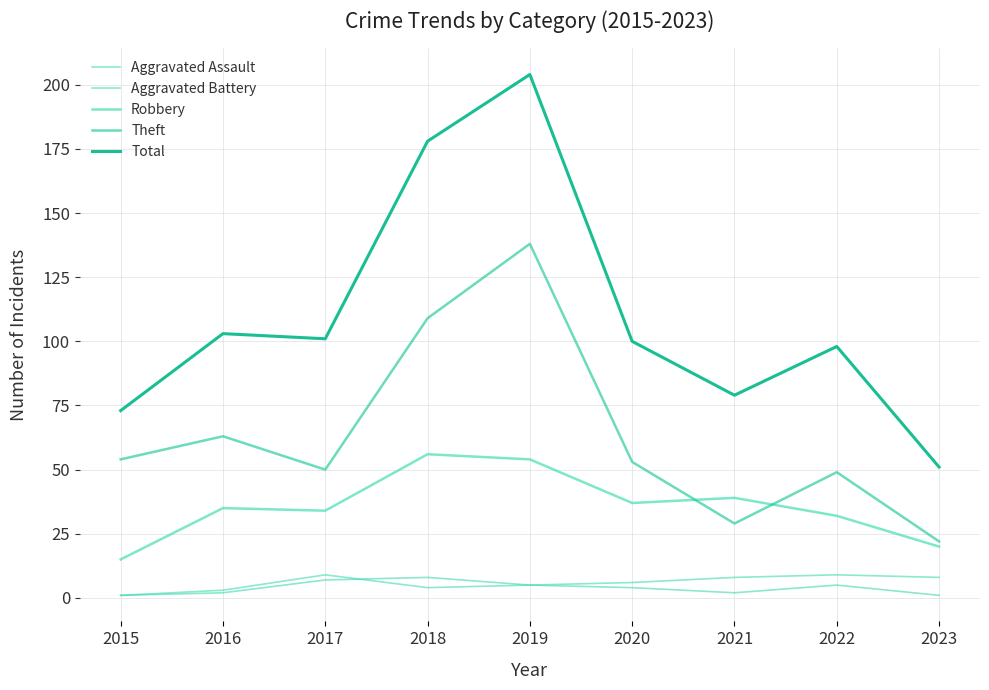

What is the difference between the highest and lowest values at 2023?

50